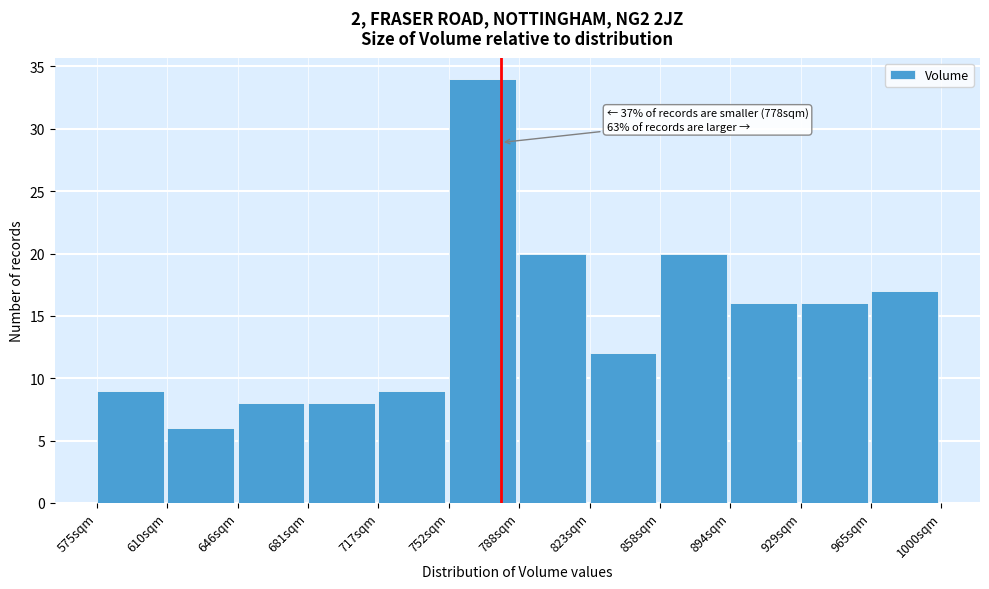

Over which range of the x-axis is the bar tallest?

750 to 790